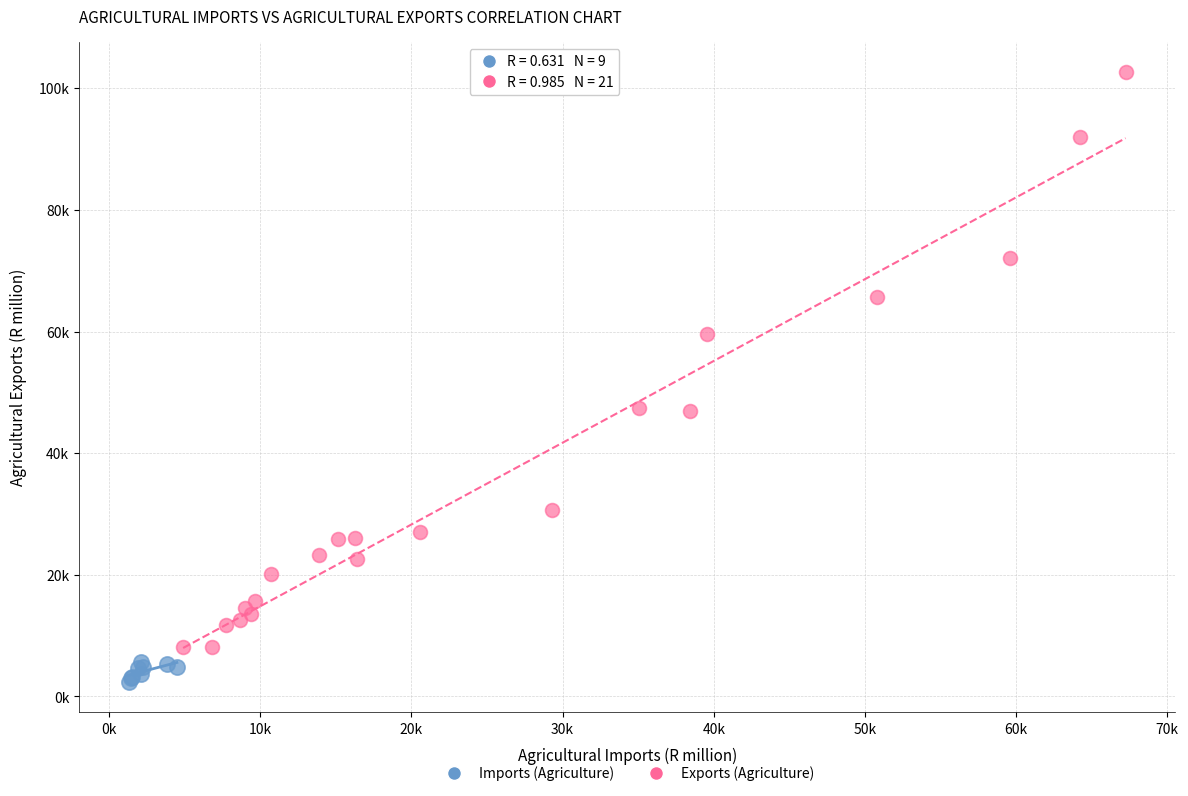

Which series has the largest Y range (max minus min)?

Exports (Agriculture)